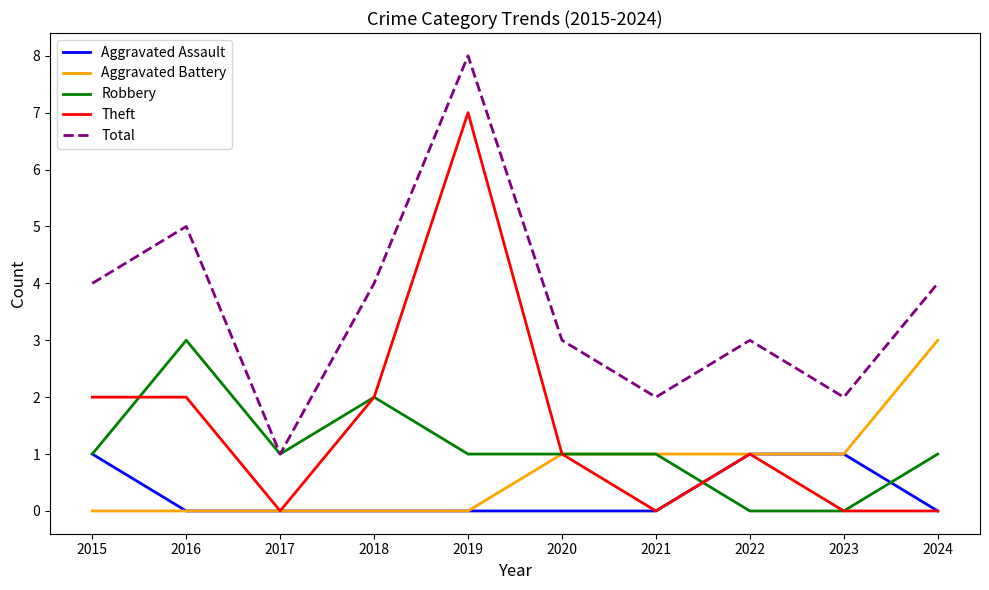

Where does the Theft series first go above 1?

2015